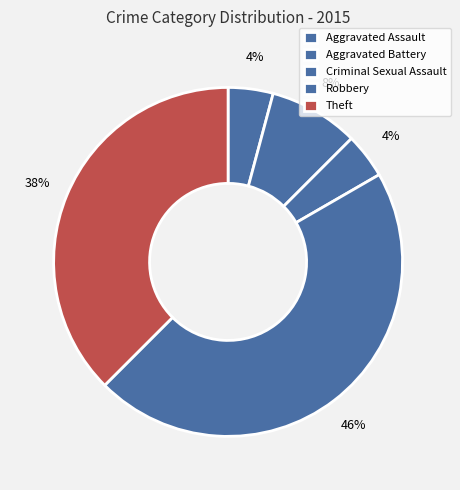

How many segments does this pie chart have?

5